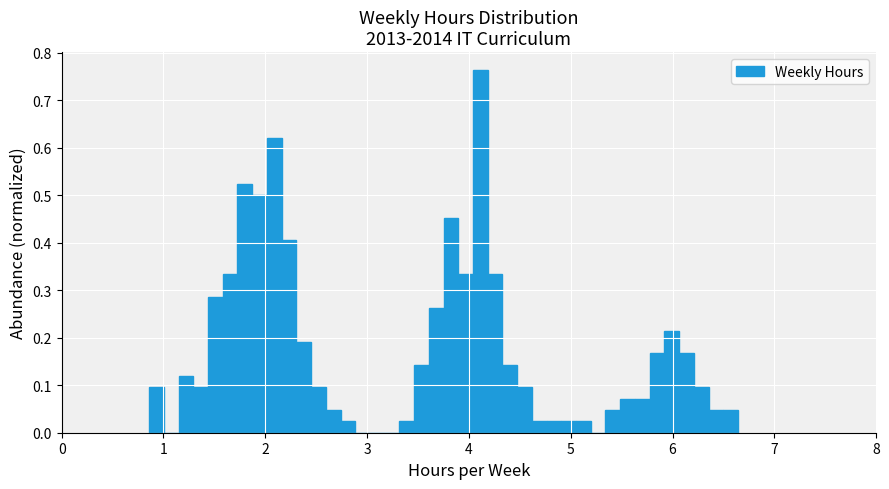

Around what value on the x-axis is the tallest bar? Give the approximate position of its centre, as read against the axis.

4.1